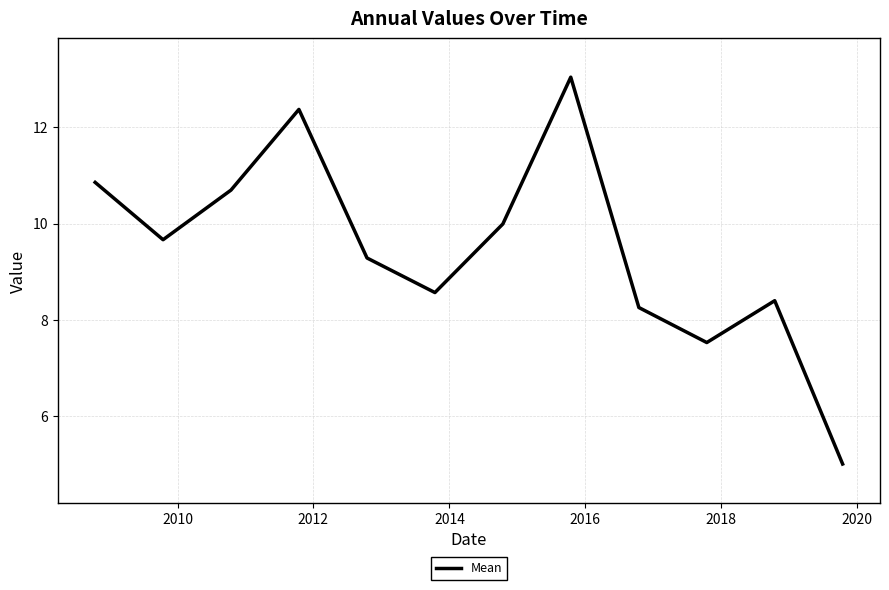

What is the minimum value shown in the chart?

5.0